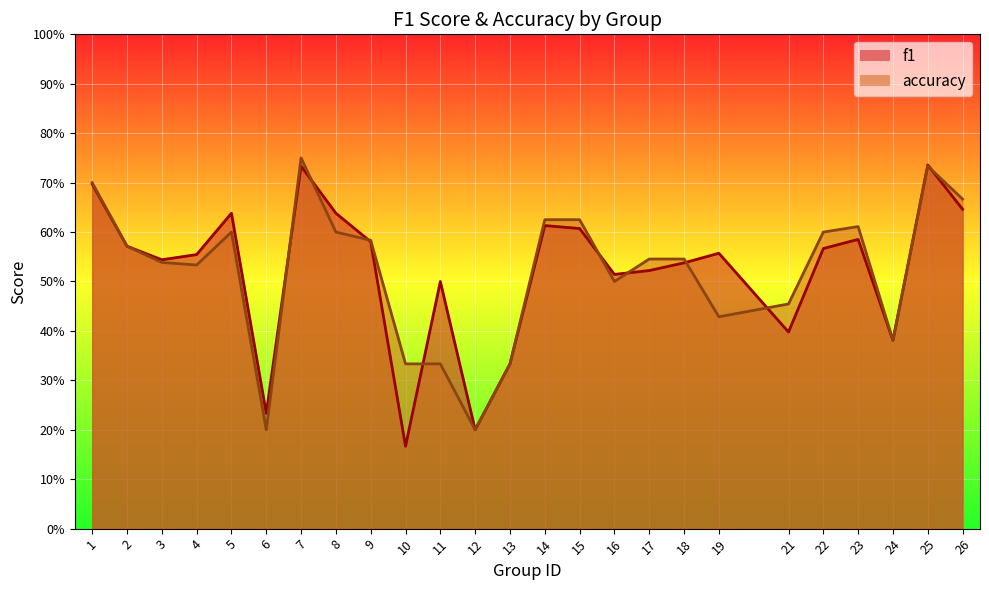

Reading right to left, list all the values displayed in this chart.

f1: 0.6	0.7	0.4	0.6	0.6	0.4	0.6	0.5	0.5	0.5	0.6	0.6	0.3	0.2	0.5	0.2	0.6	0.6	0.7	0.2	0.6	0.6	0.5	0.6	0.7
accuracy: 0.7	0.7	0.4	0.6	0.6	0.5	0.4	0.5	0.5	0.5	0.6	0.6	0.3	0.2	0.3	0.3	0.6	0.6	0.8	0.2	0.6	0.5	0.5	0.6	0.7